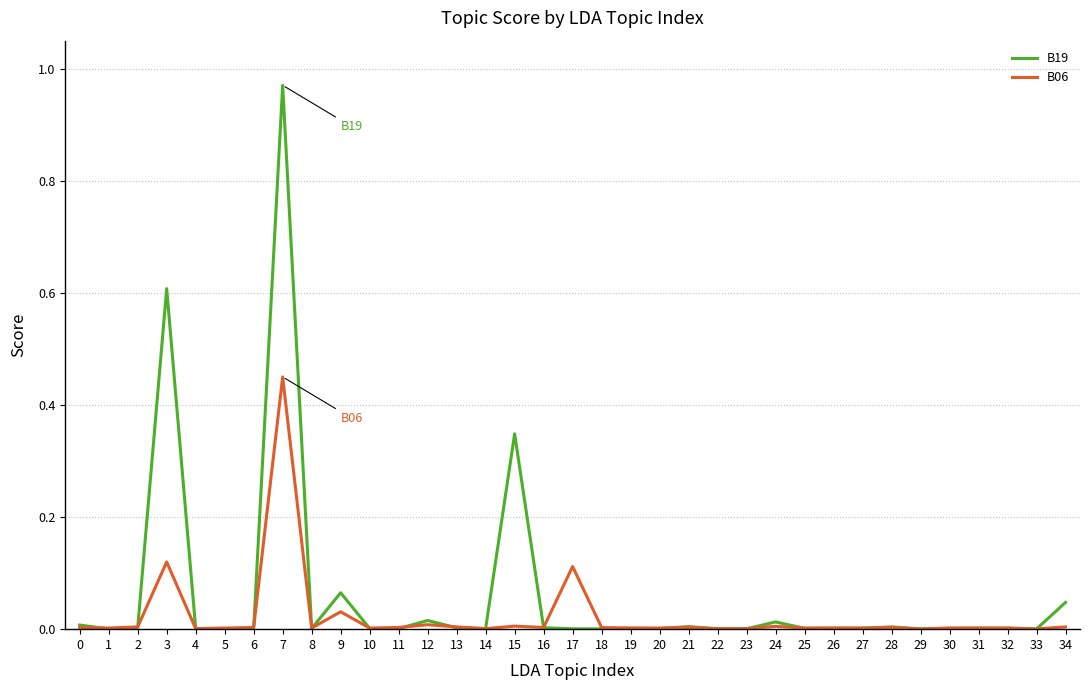

Does the chart display data point markers on the line(s)?

No